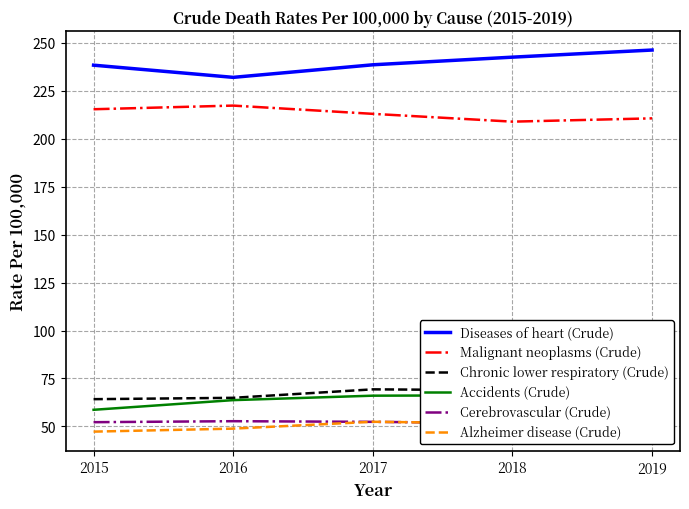

What value does the Chronic lower respiratory (Crude) series have at 2016?

64.9